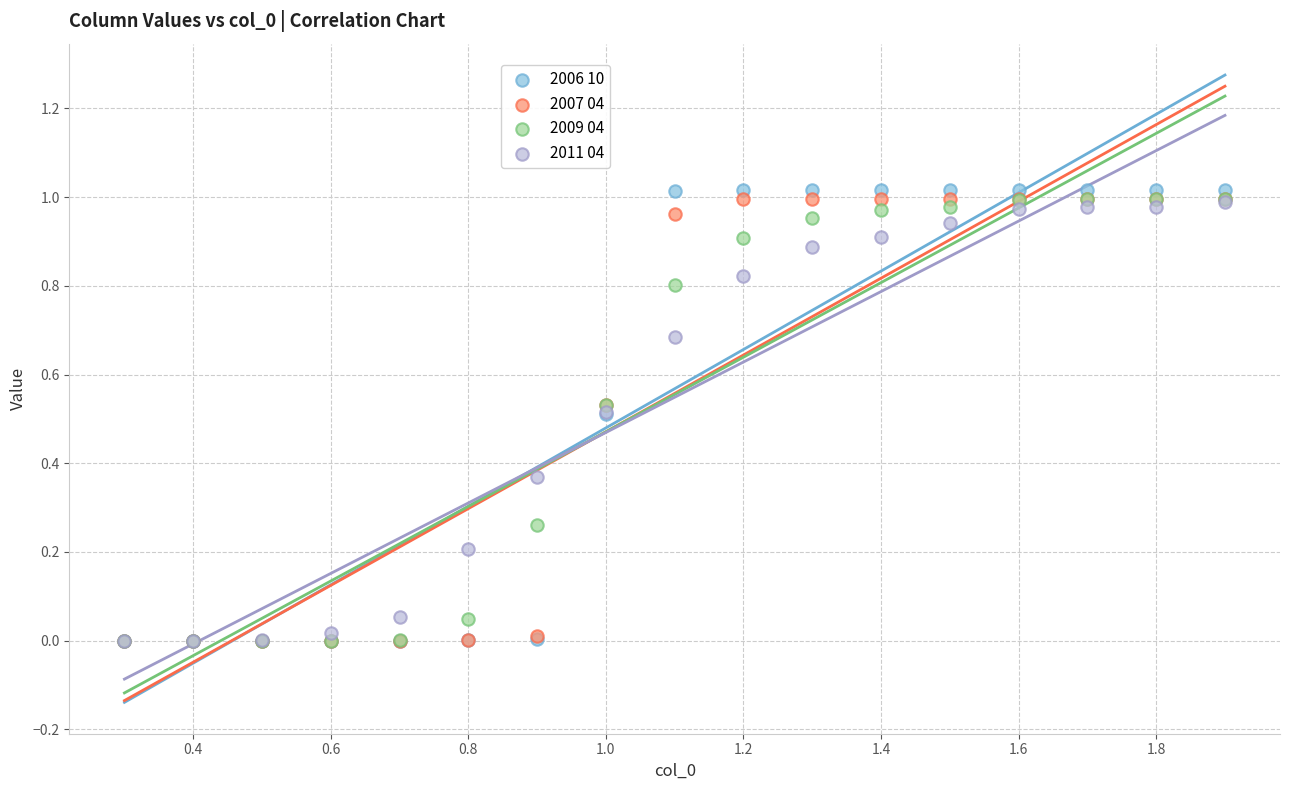

Which series reaches the maximum Y coordinate?

2006 10